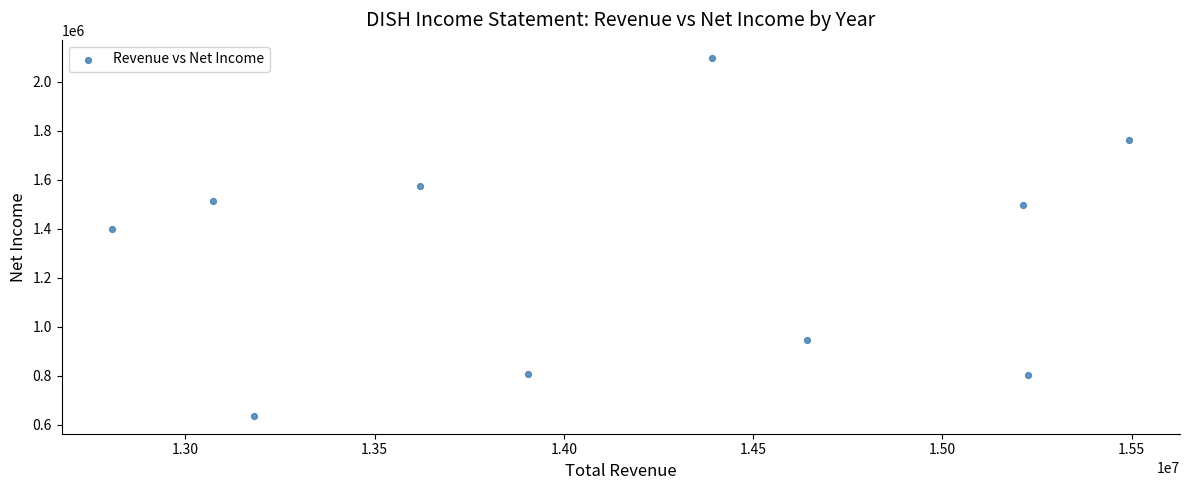

What Y value in the scatter plot is closest to 1367700?

1399500